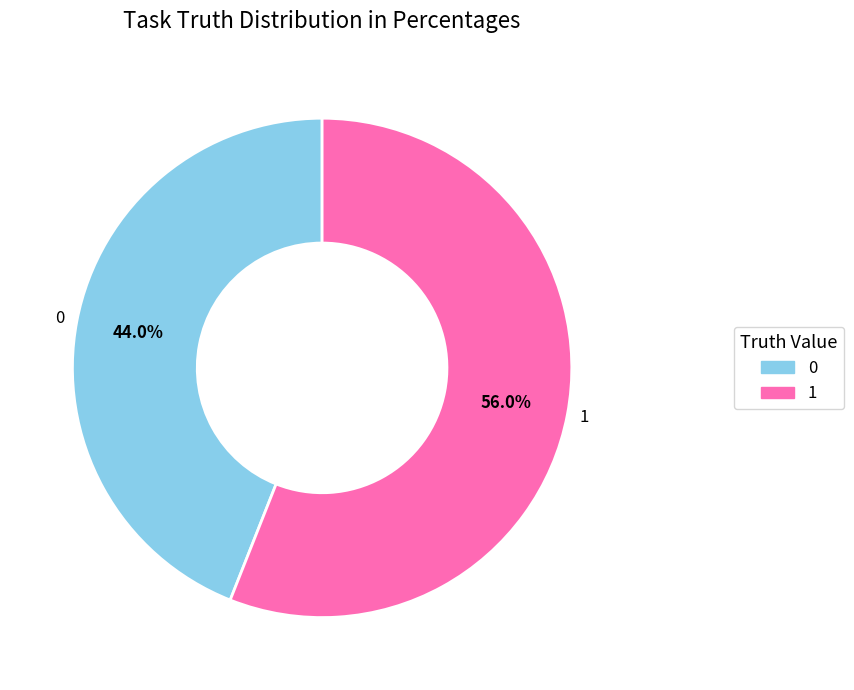

What portion of the pie excludes 0?

56.0%